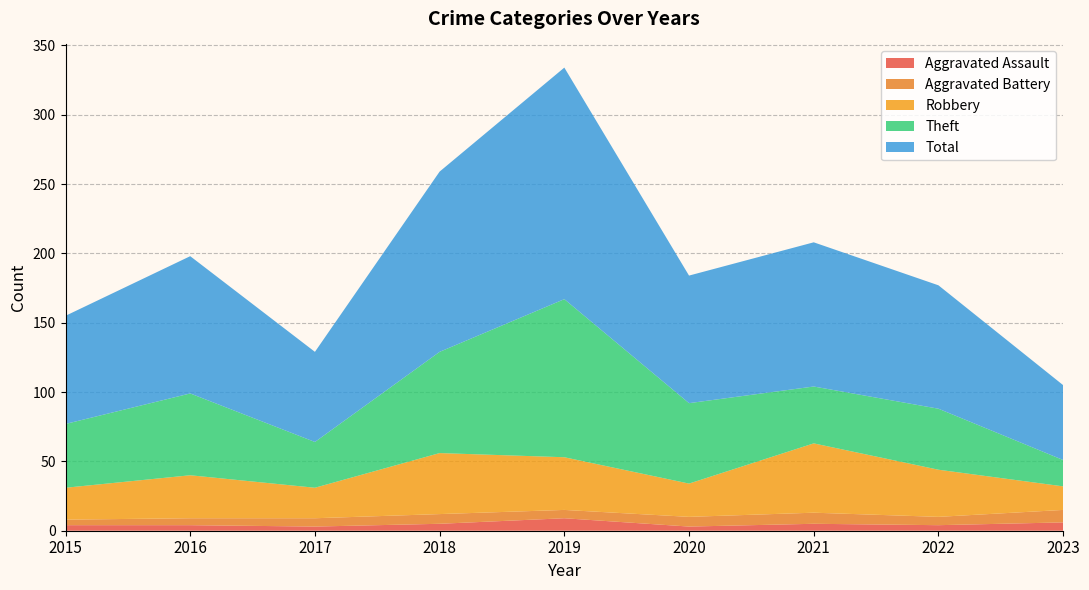

Reading left to right, extract all data points from this chart.

Aggravated Assault: 4	4	3	5	9	3	5	4	6
Aggravated Battery: 4	5	6	7	6	7	8	6	9
Robbery: 23	31	22	44	38	24	50	34	17
Theft: 46	59	33	73	114	58	41	44	19
Total: 78	99	65	130	167	92	104	89	54